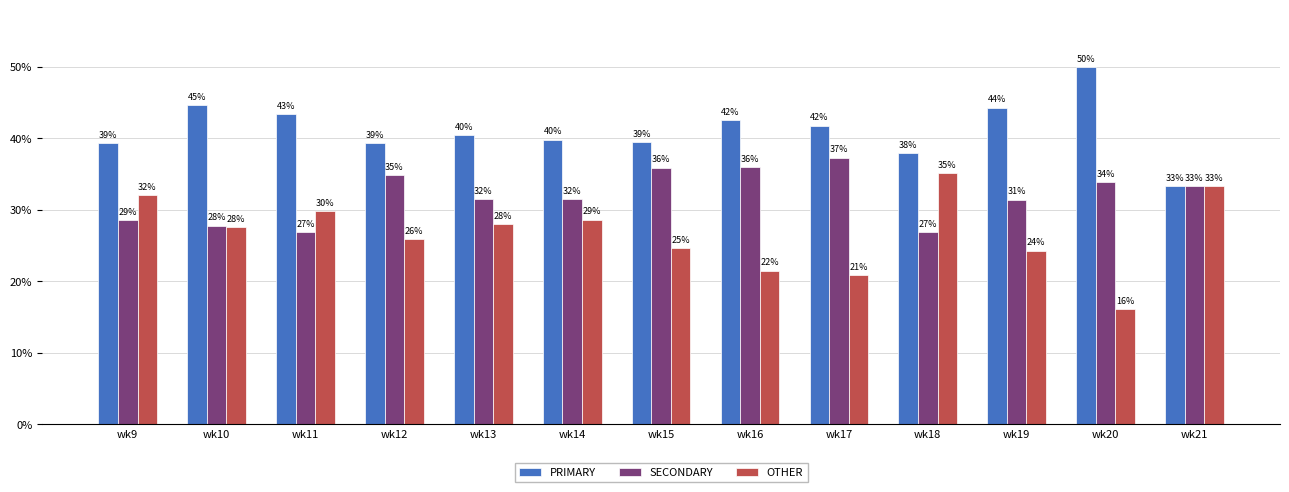

What is the approximate value of OTHER at wk12?

25.9